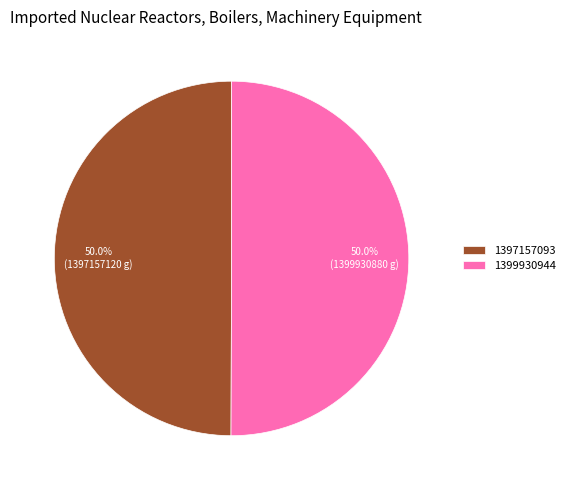

What percentage is NOT represented by 1397157093?

50.0%